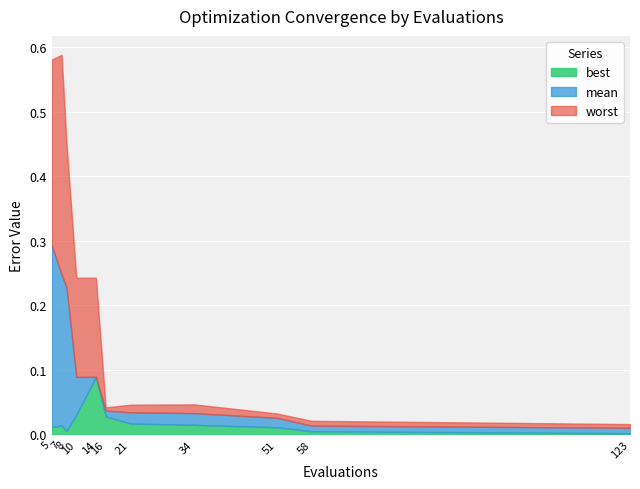

At 51, list the series in order from largest to smallest.

worst, mean, best